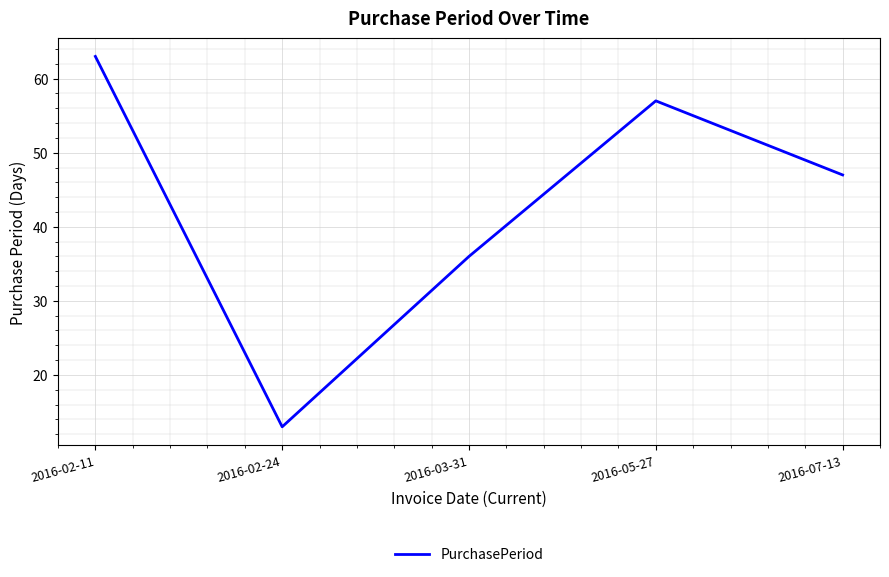

What is the ratio of the value at 2016-02-11 to the value at 2016-05-27?

1.1